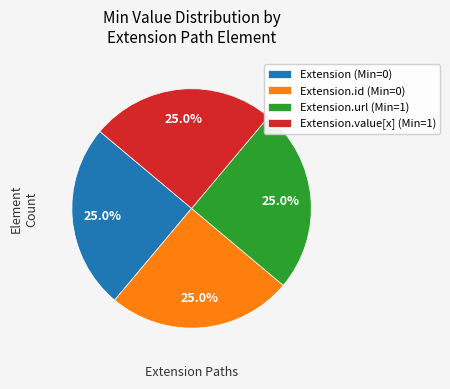

To the nearest percent, what is the difference between the largest and smallest slice percentages?

0%